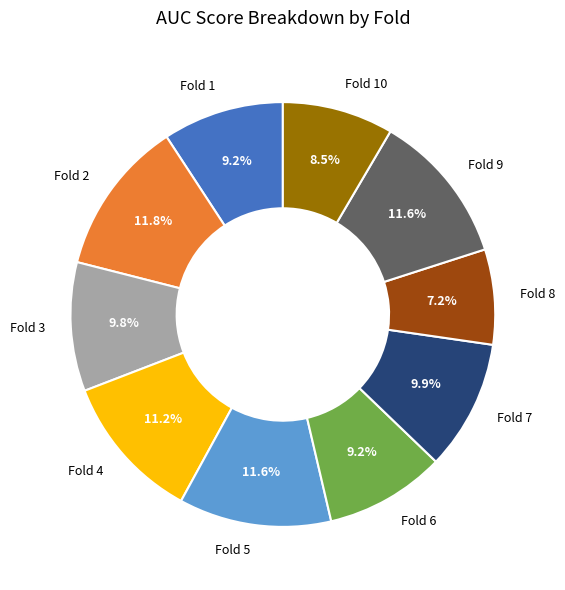

What percentage is the Fold 6 slice, to the nearest percent?

9%